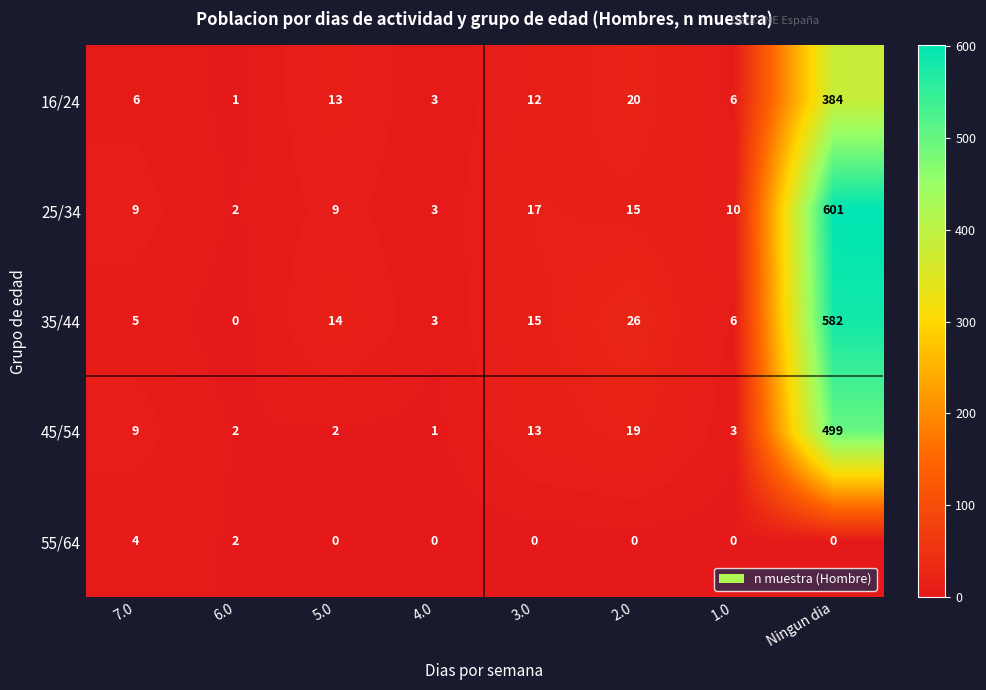

Which label corresponds to the largest value in the chart?

Ningun dia